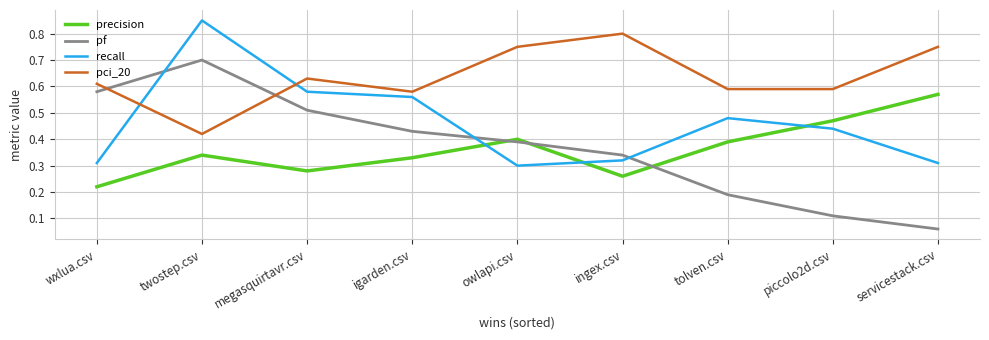

Rank the series at servicestack.csv from lowest to highest value.

pf, recall, precision, pci_20